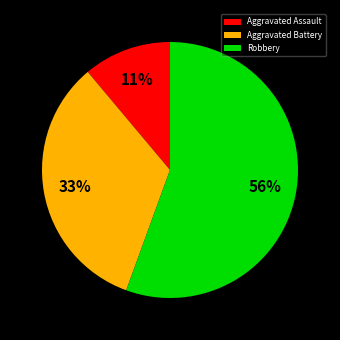

Rank the categories by value from highest to lowest.

Robbery, Aggravated Battery, Aggravated Assault